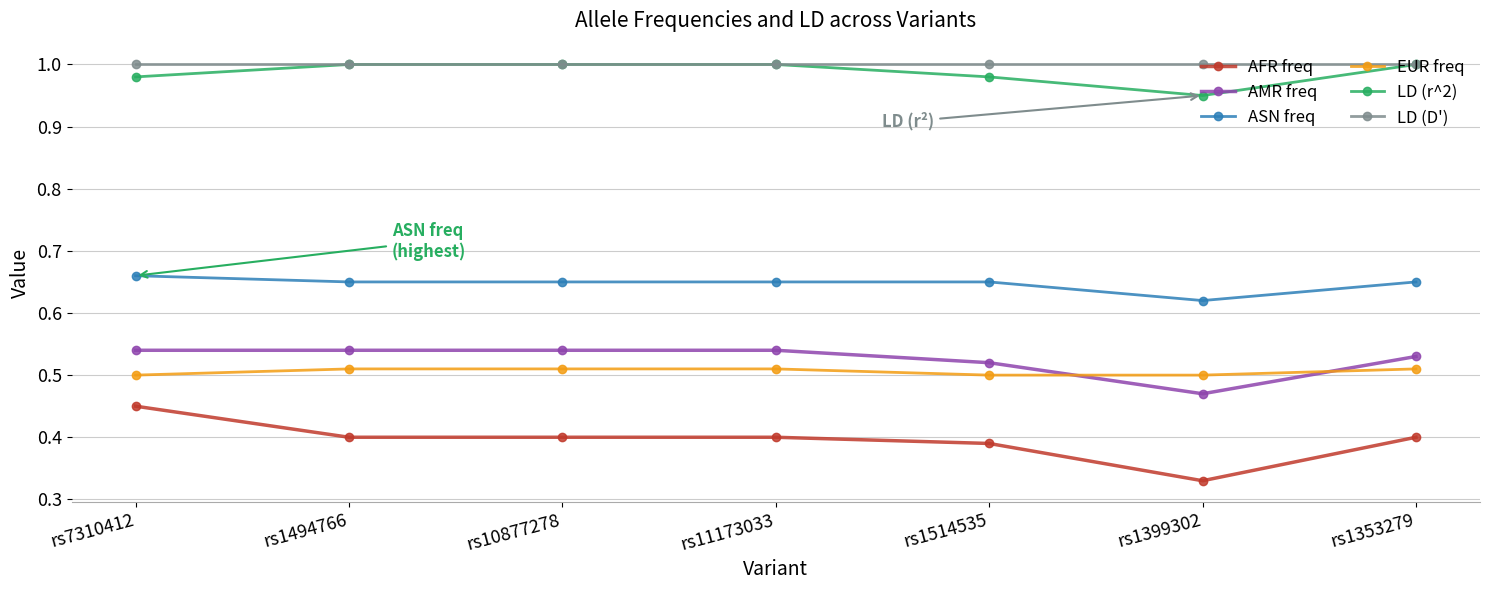

Which series has the widest spread of values?

AFR freq